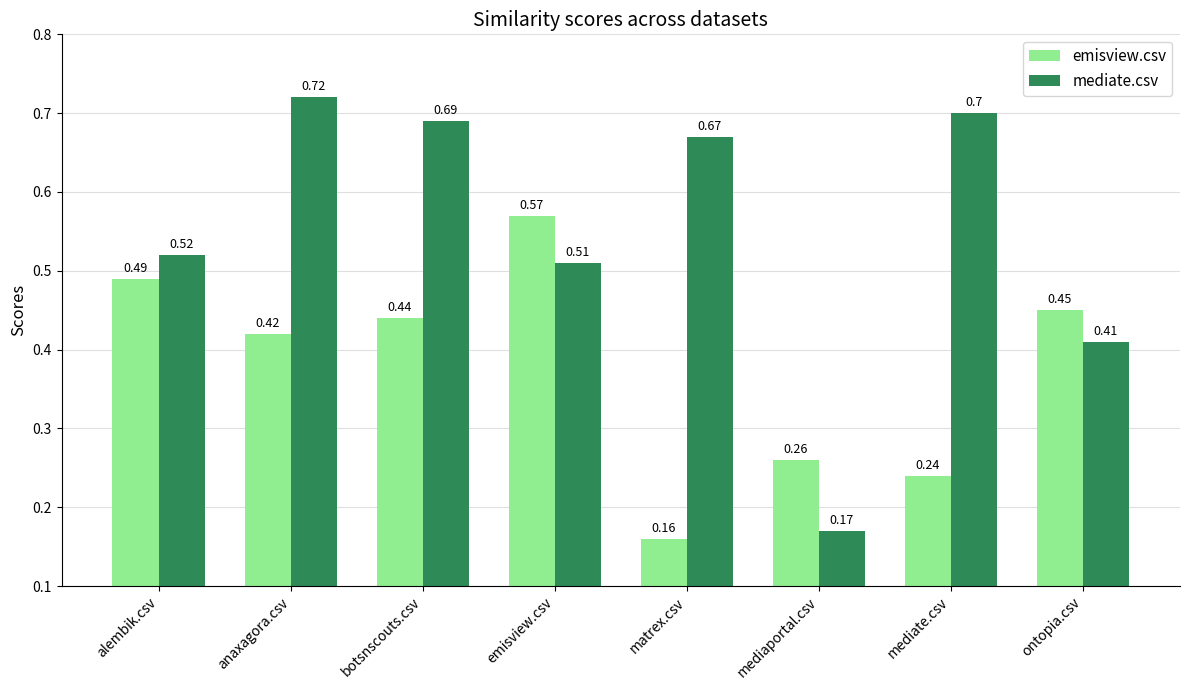

What is the total value across all series at anaxagora.csv?

1.1